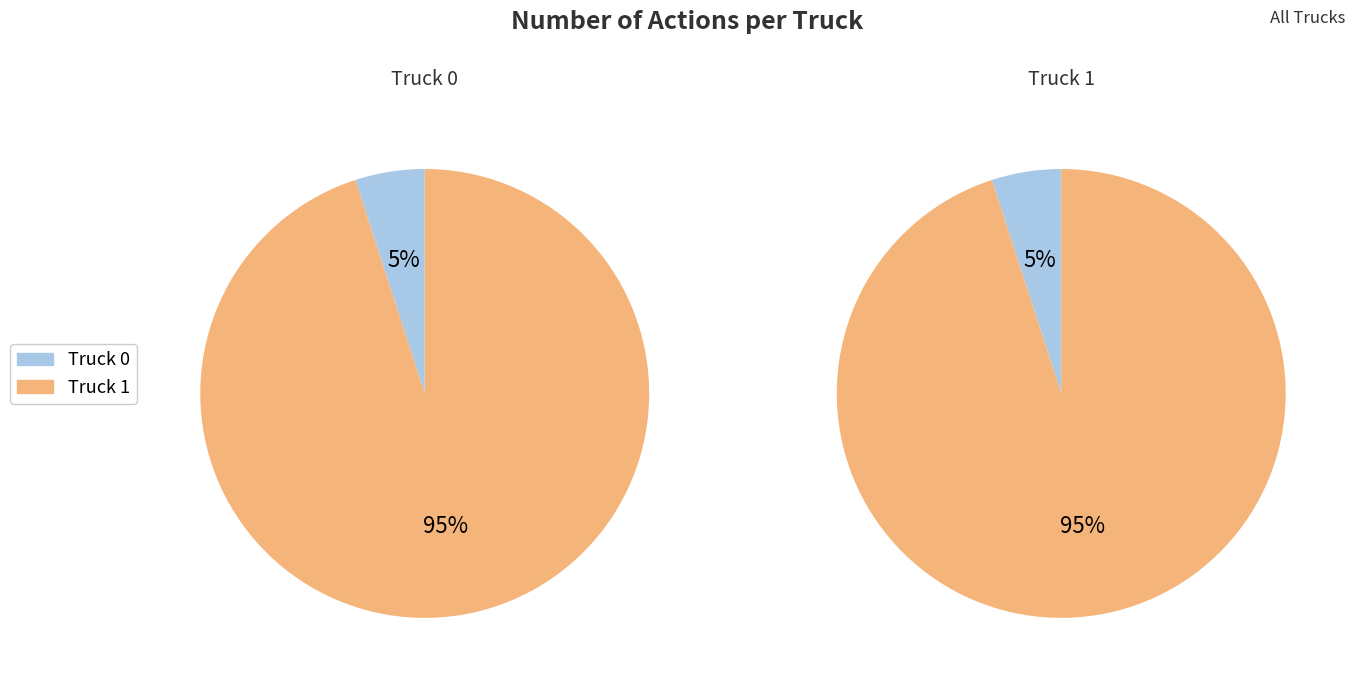

What is the smallest slice in the pie chart?

Truck 0